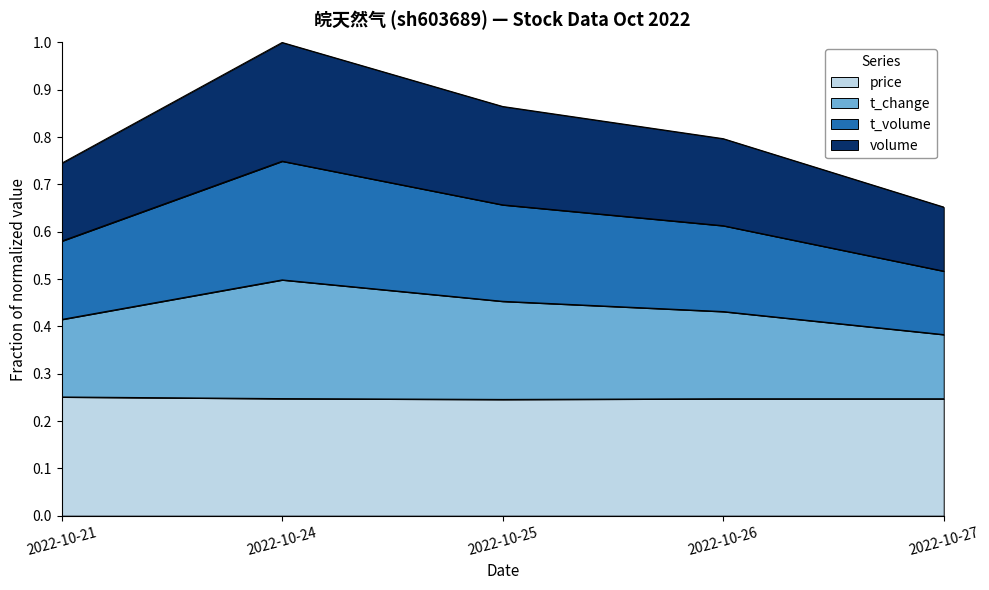

At which label does t_volume reach its peak?

2022-10-24